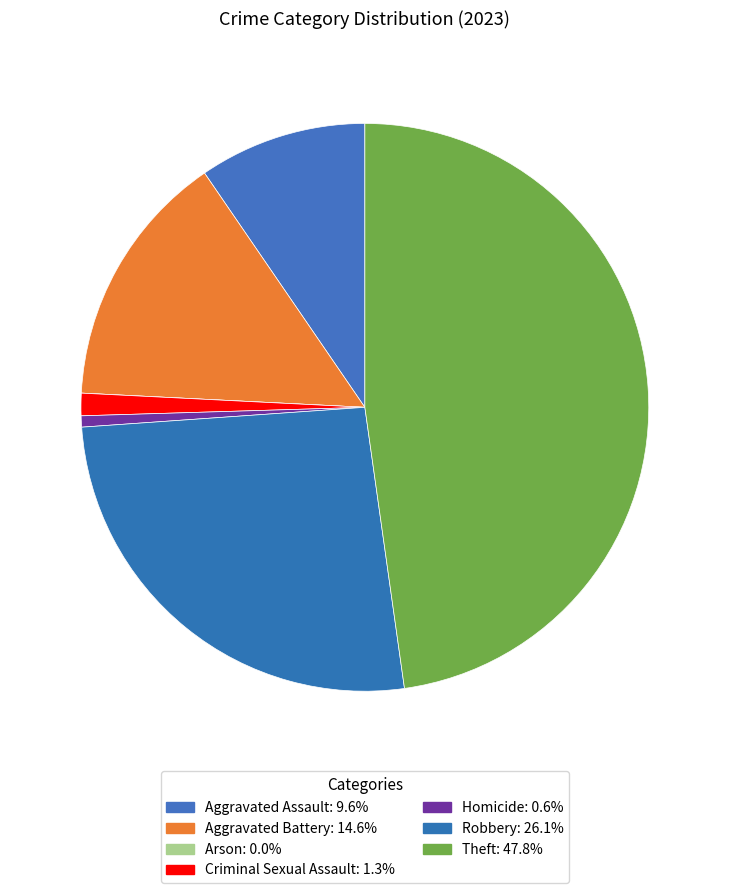

How many segments does this pie chart have?

7